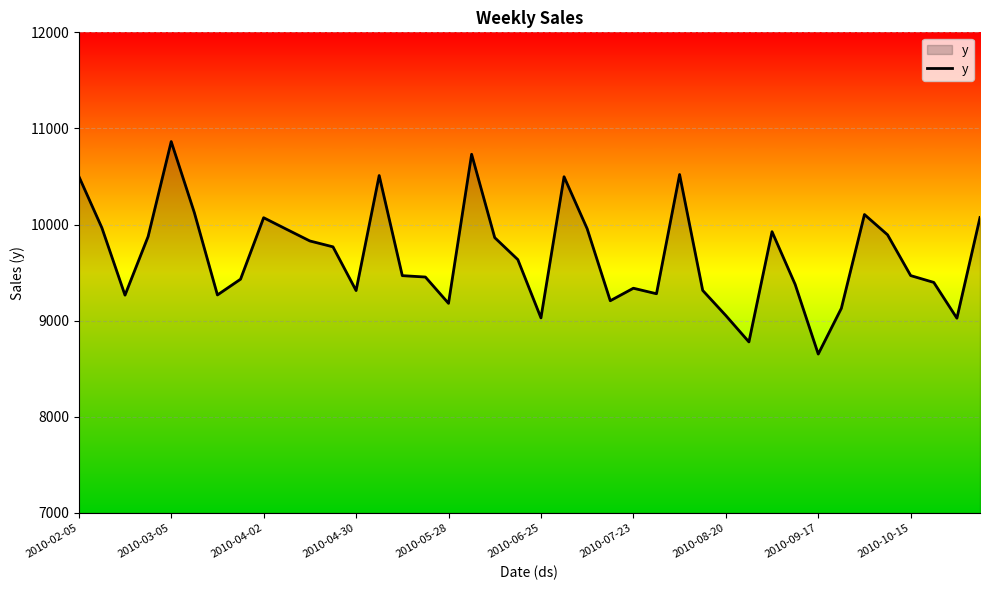

What is the smallest value displayed?

8652.8